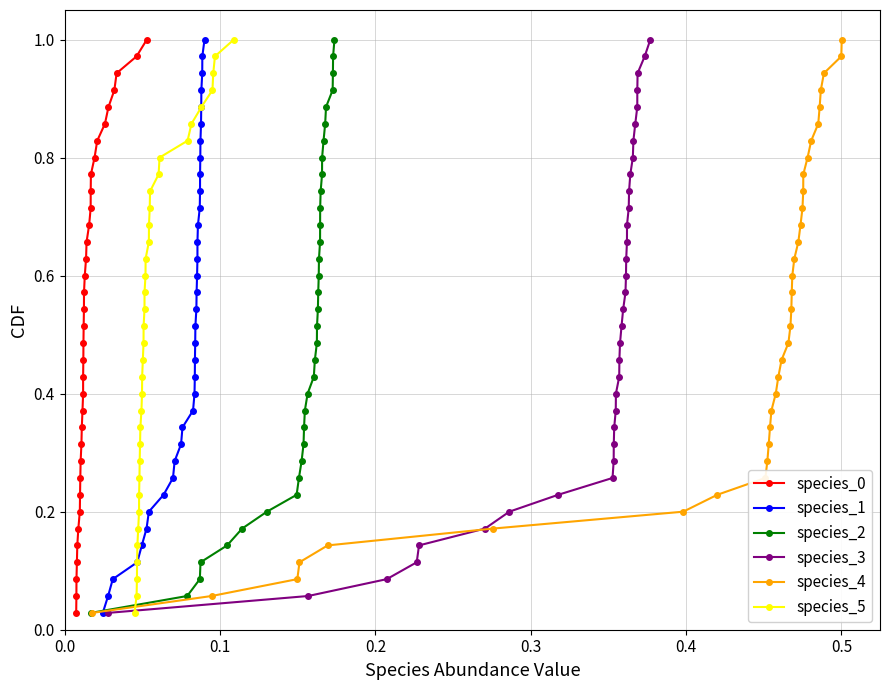

At how many categories does at least one series exceed 0?

35